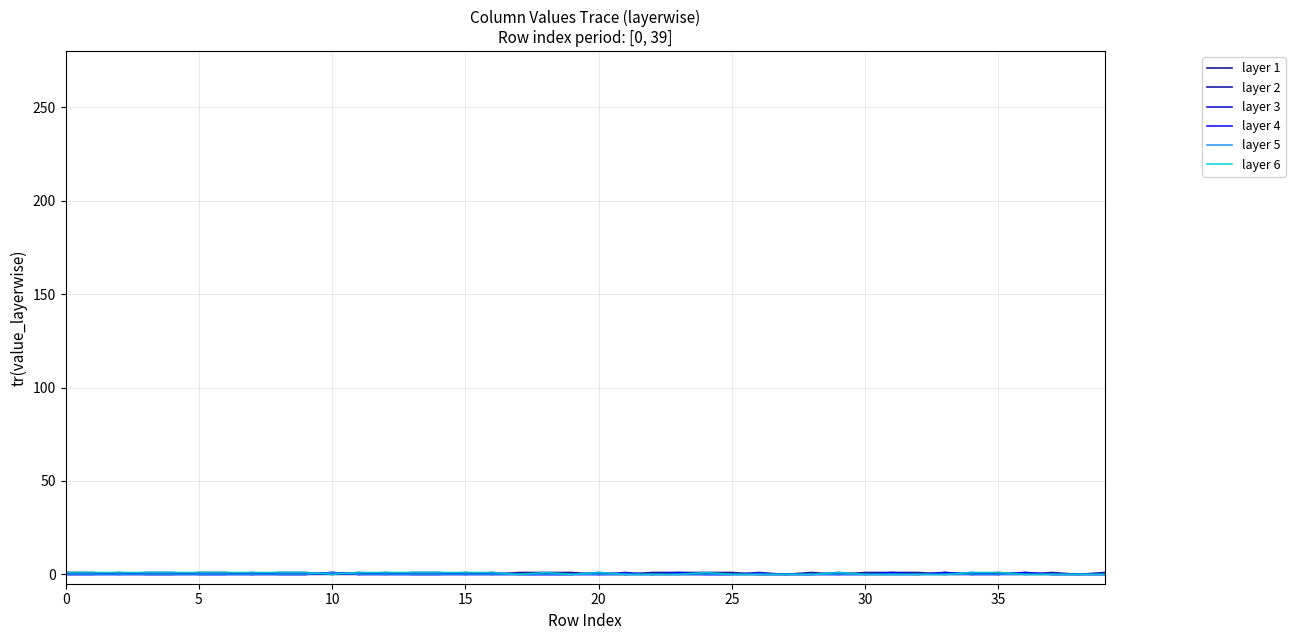

Does the chart display data point markers on the line(s)?

No